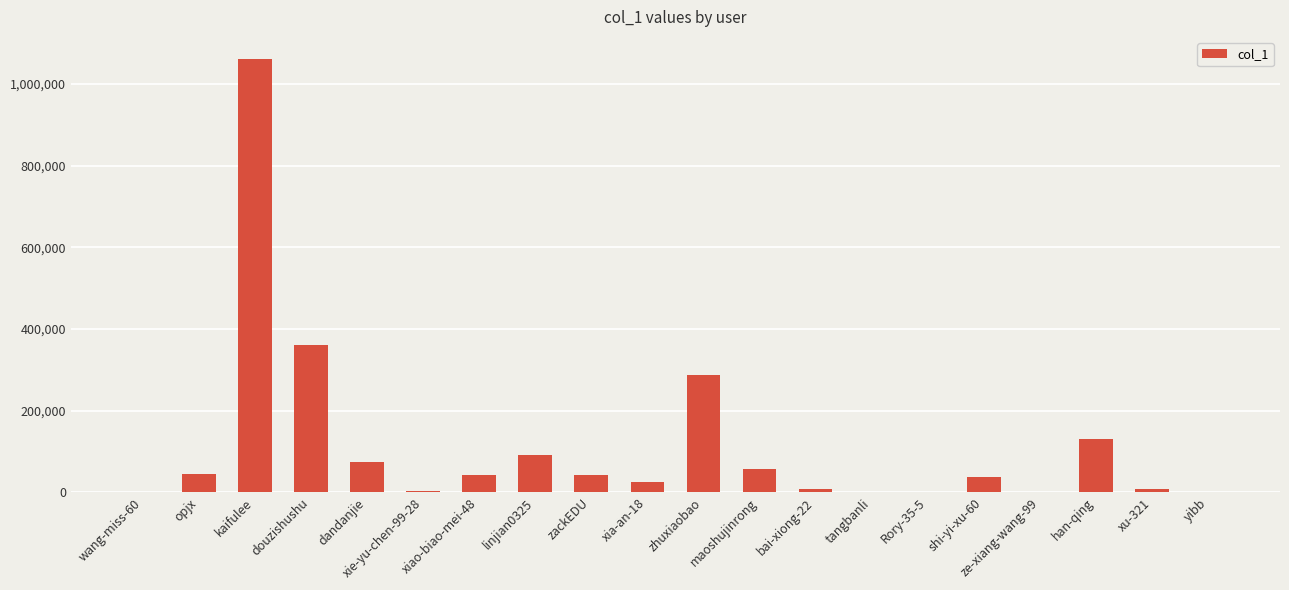

Between zhuxiaobao and ze-xiang-wang-99, which is larger?

zhuxiaobao